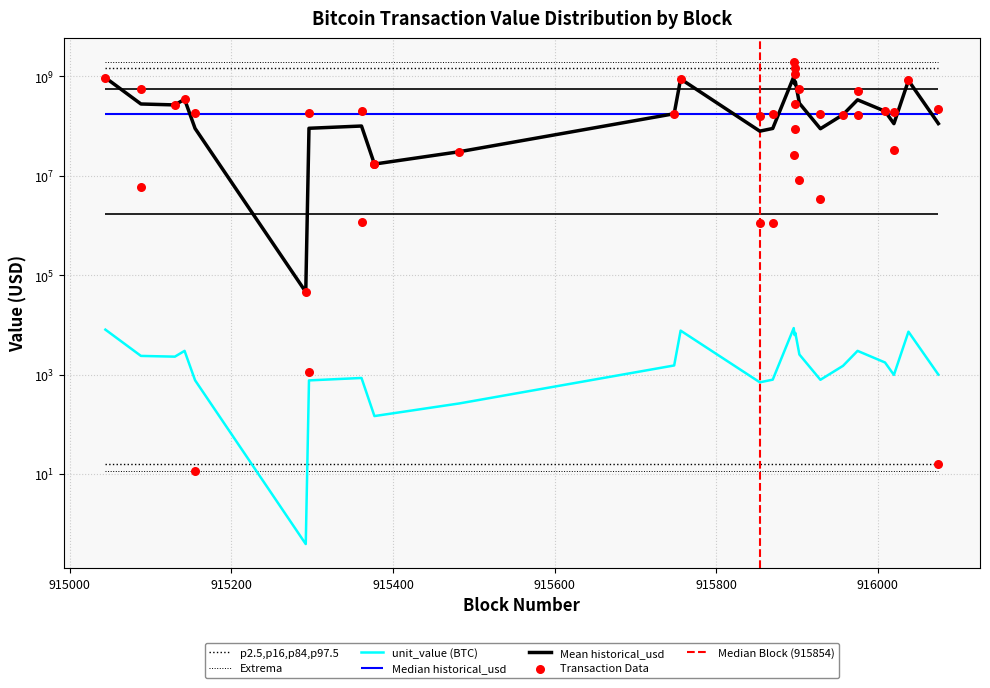

What is the ratio of the value at 916020 to the value at 915854?

168.8